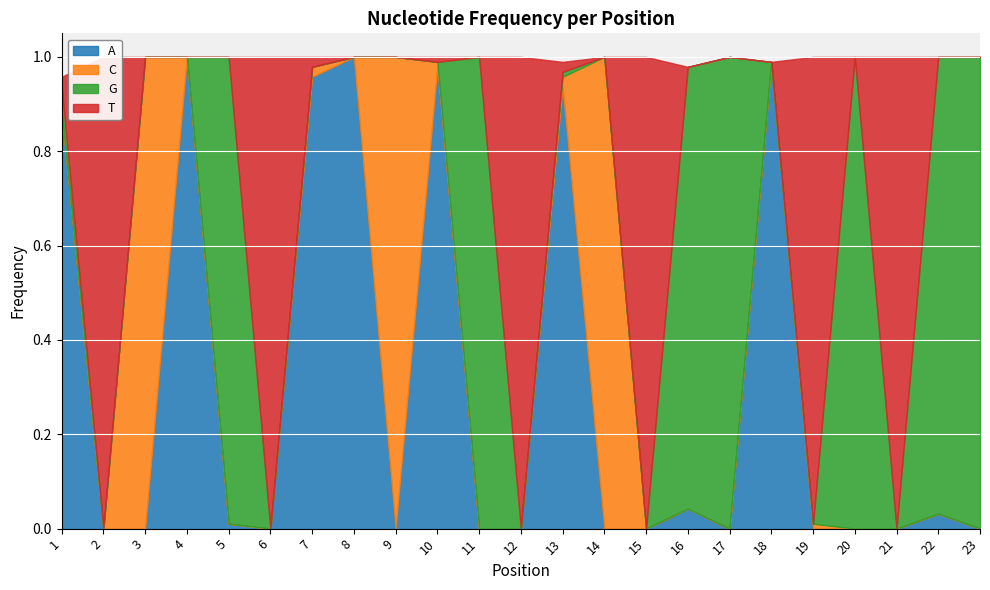

Which series has the largest range (max minus min)?

A